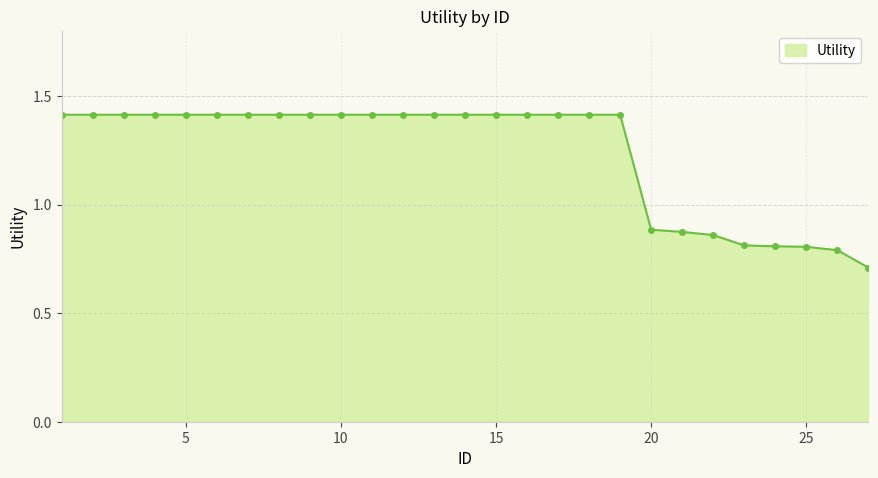

What is the greatest value displayed?

1.4